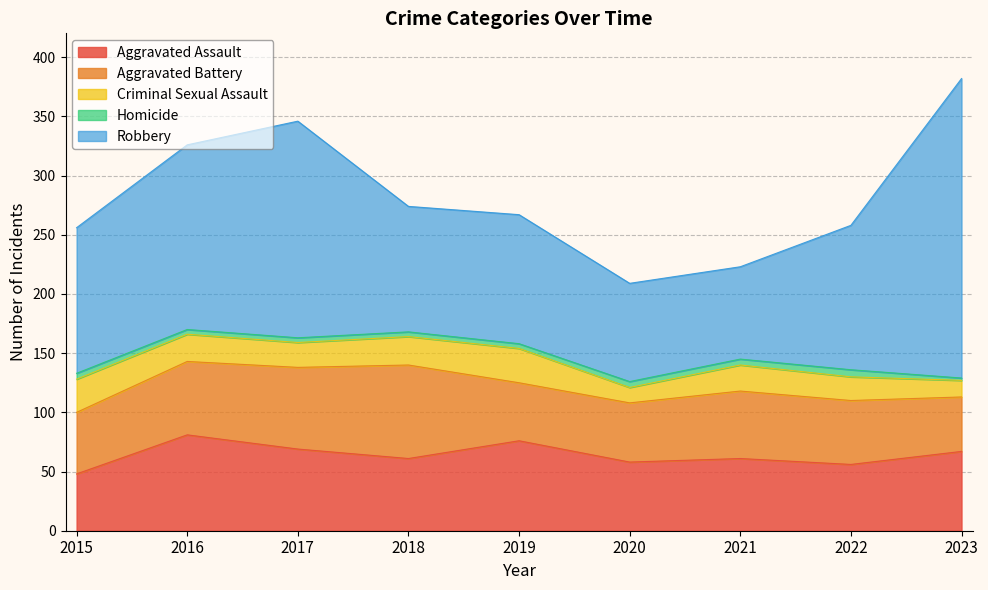

True or false: Aggravated Assault has a value of 76 at 2019.

True